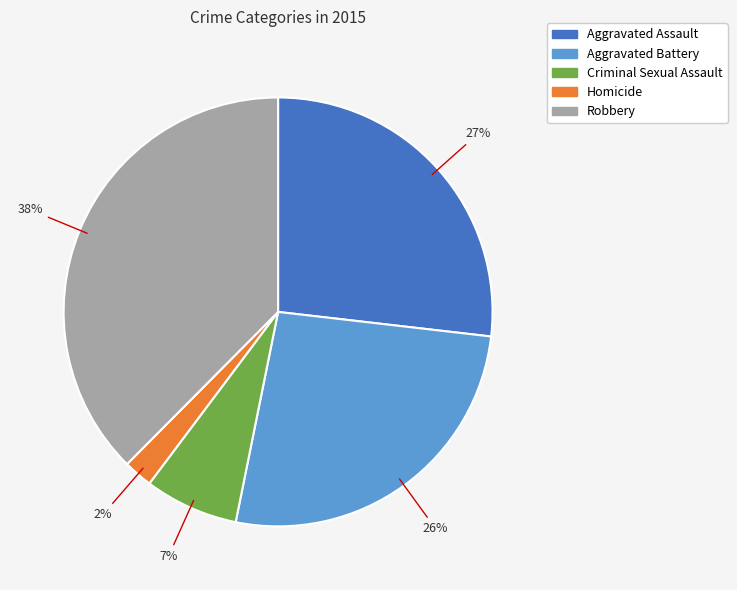

Between Homicide and Aggravated Battery, which is larger?

Aggravated Battery